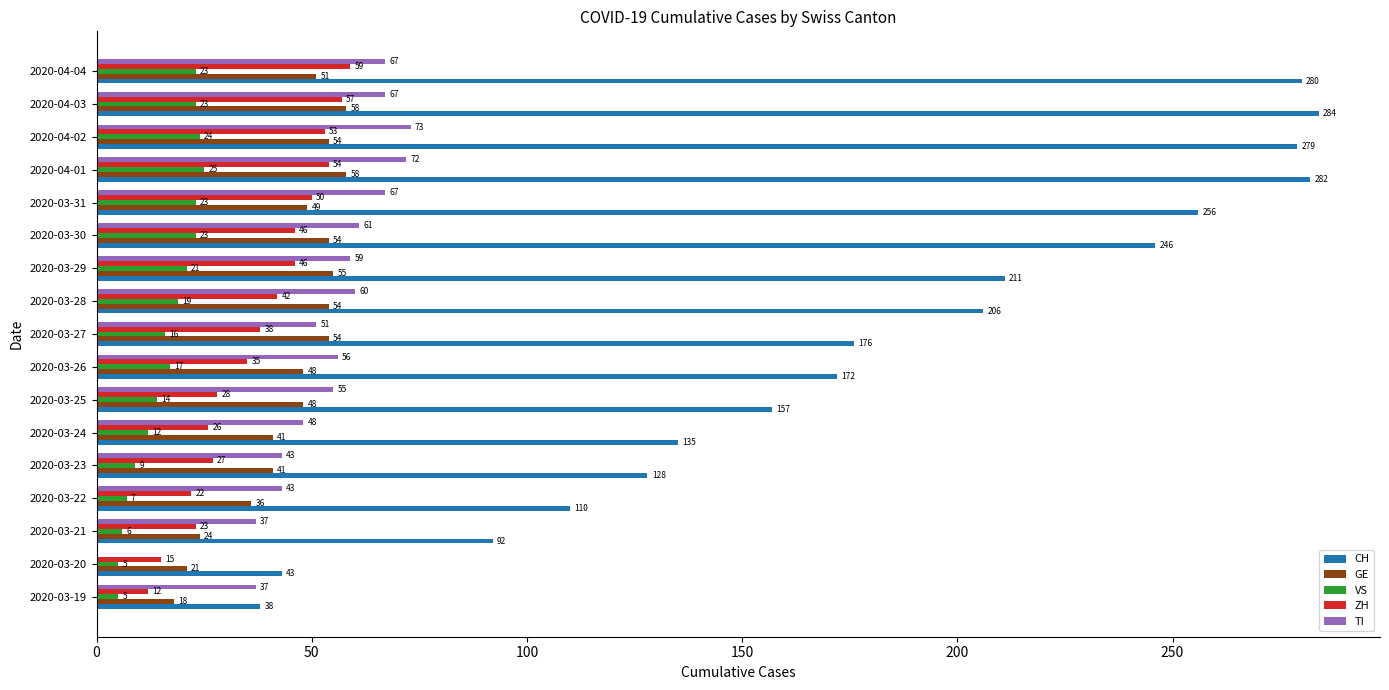

At which category is the sum across all series the highest?

2020-04-01